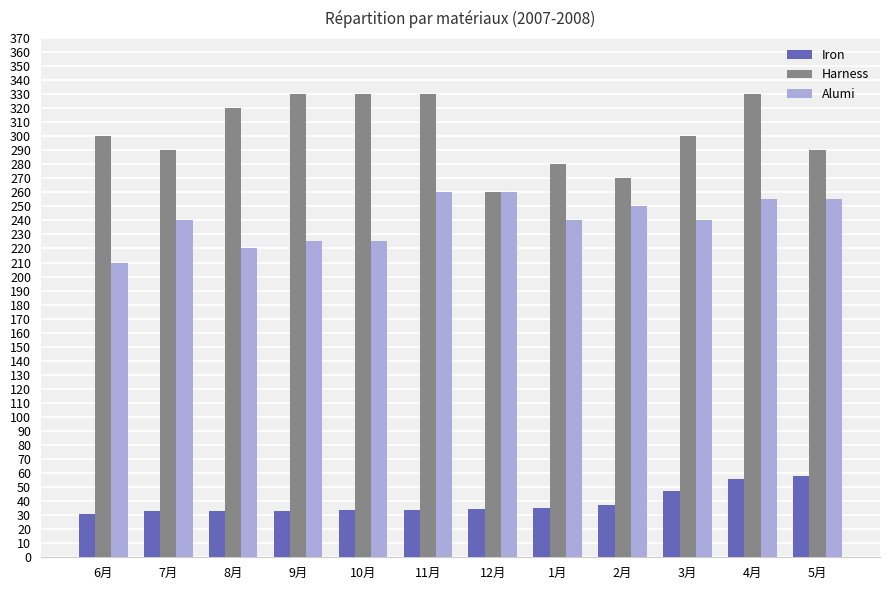

What is the minimum value for Alumi?

210.0